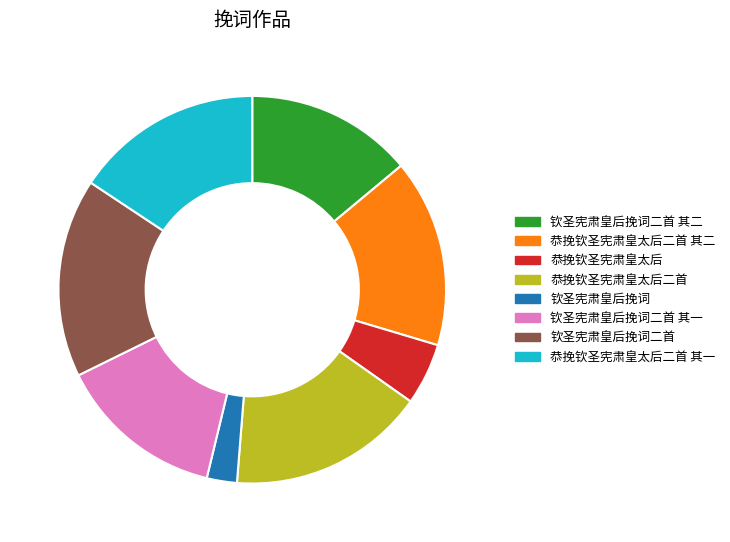

What is the ratio of the value at 恭挽钦圣宪肃皇太后二首 to the value at 钦圣宪肃皇后挽词二首?

1.0